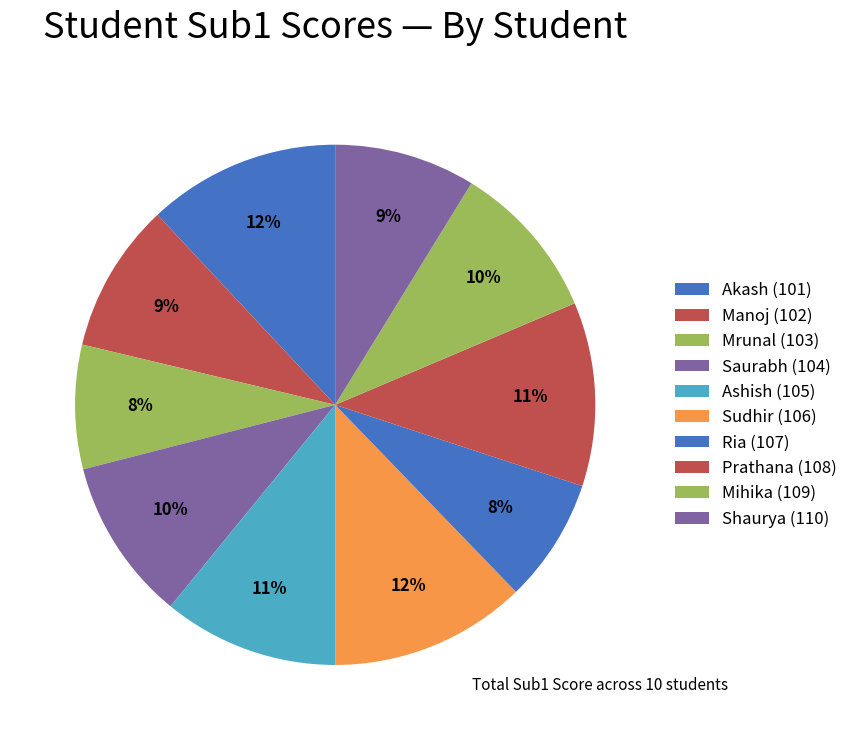

Count the number of slices in the pie.

10